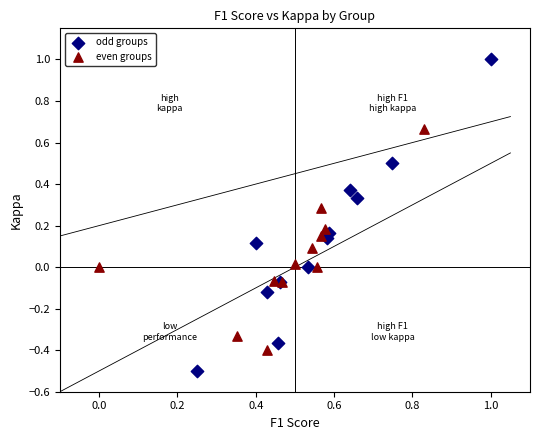

What are all the series names shown in the legend?

odd groups, even groups